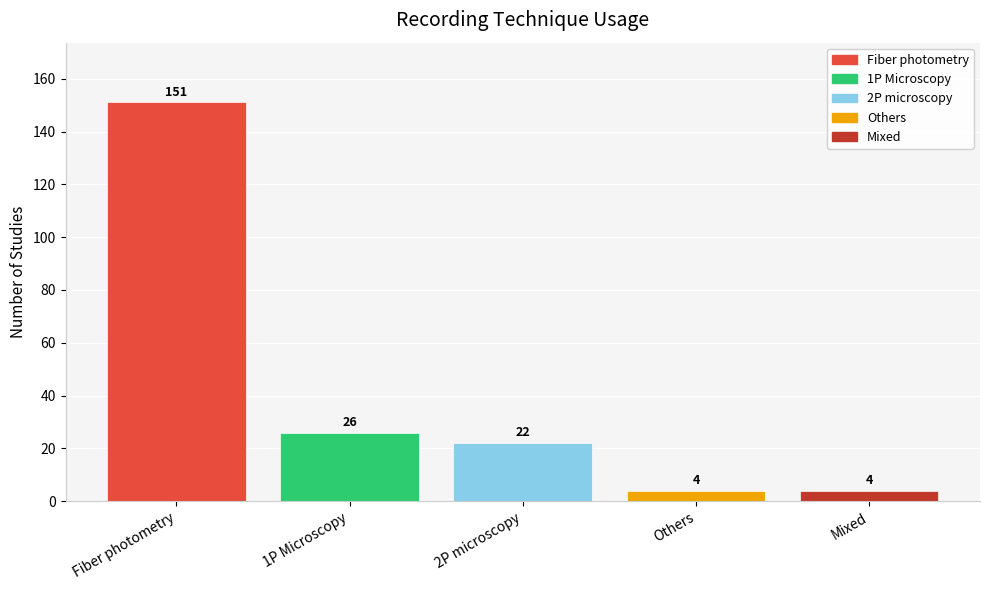

What is the smallest value displayed?

4